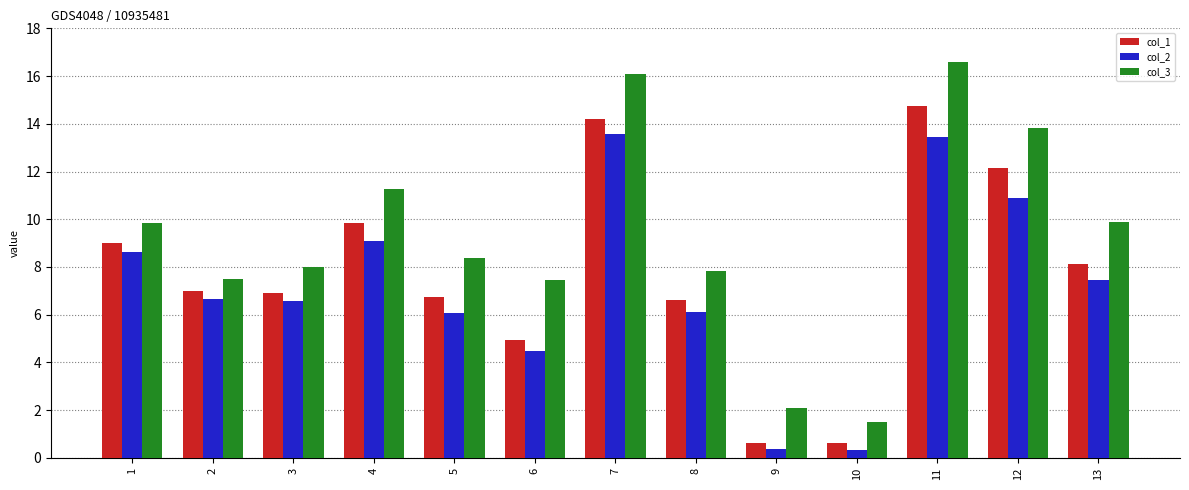

How many data points in col_1 are less than 6?

3